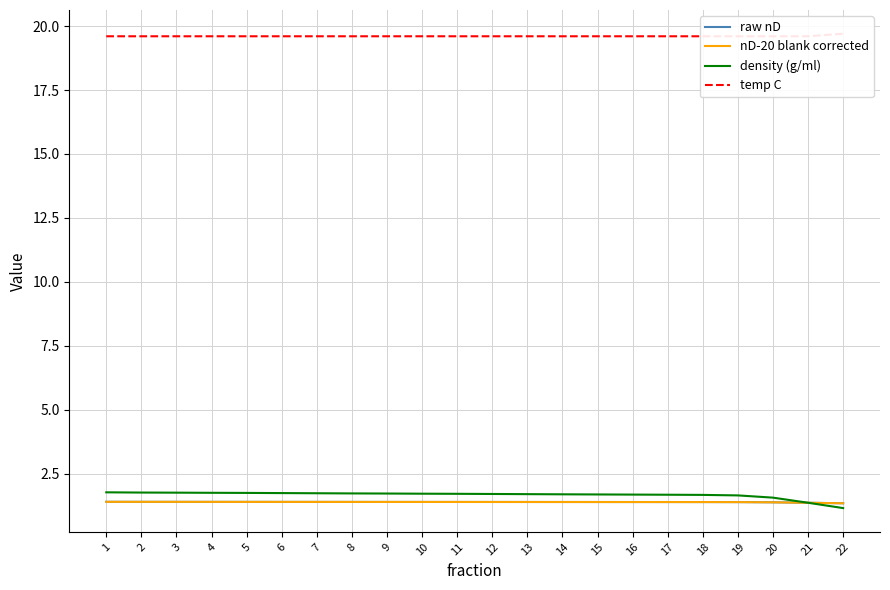

True or false: density (g/ml) has more than 0 points higher than both neighbors.

False